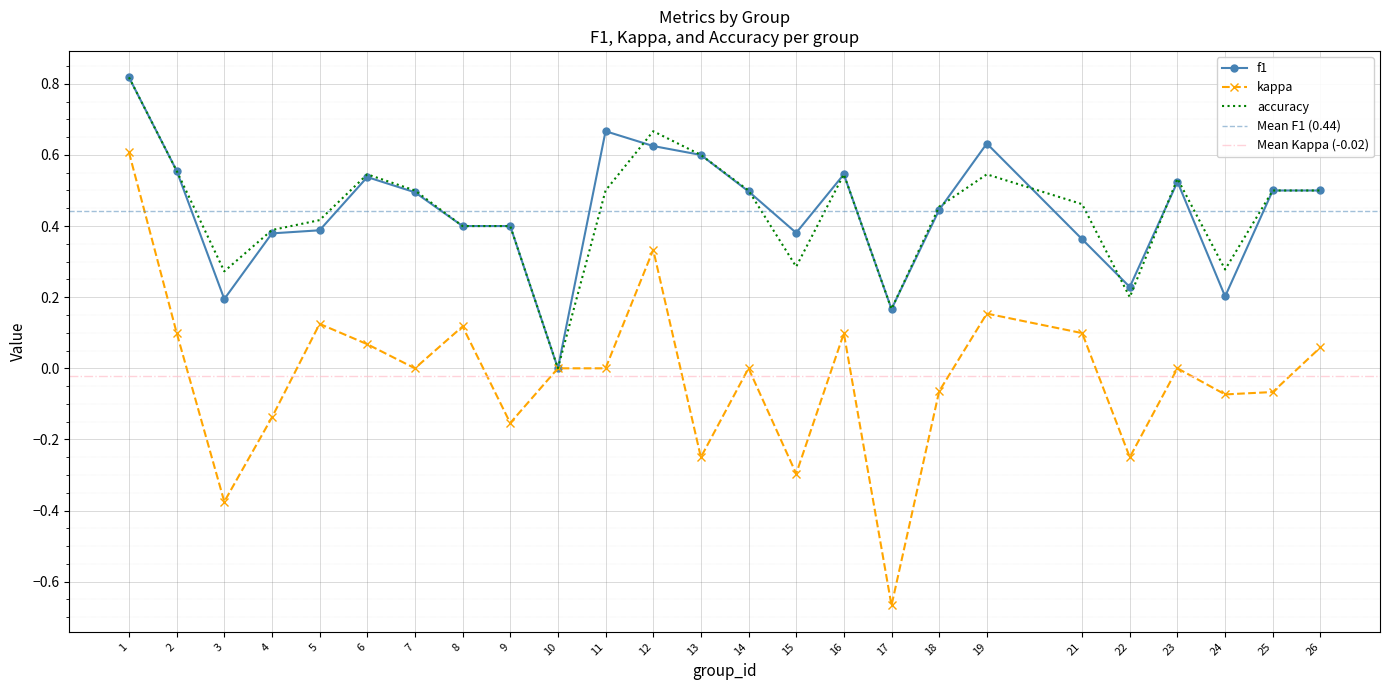

Which series has the largest range (max minus min)?

kappa